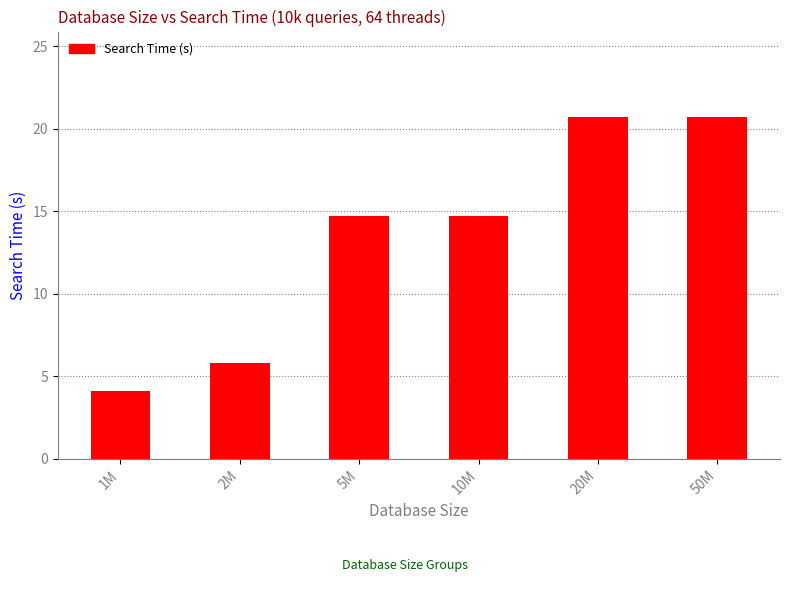

Where does the data first go above 14?

5M